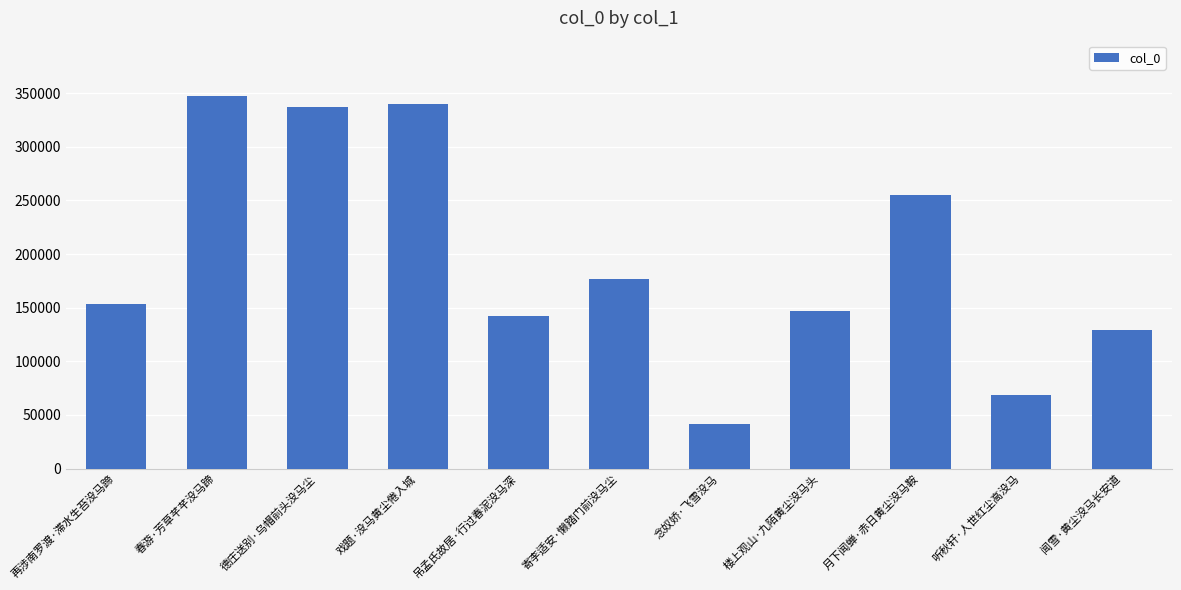

What is the value of the 11th bar from the left?

129210